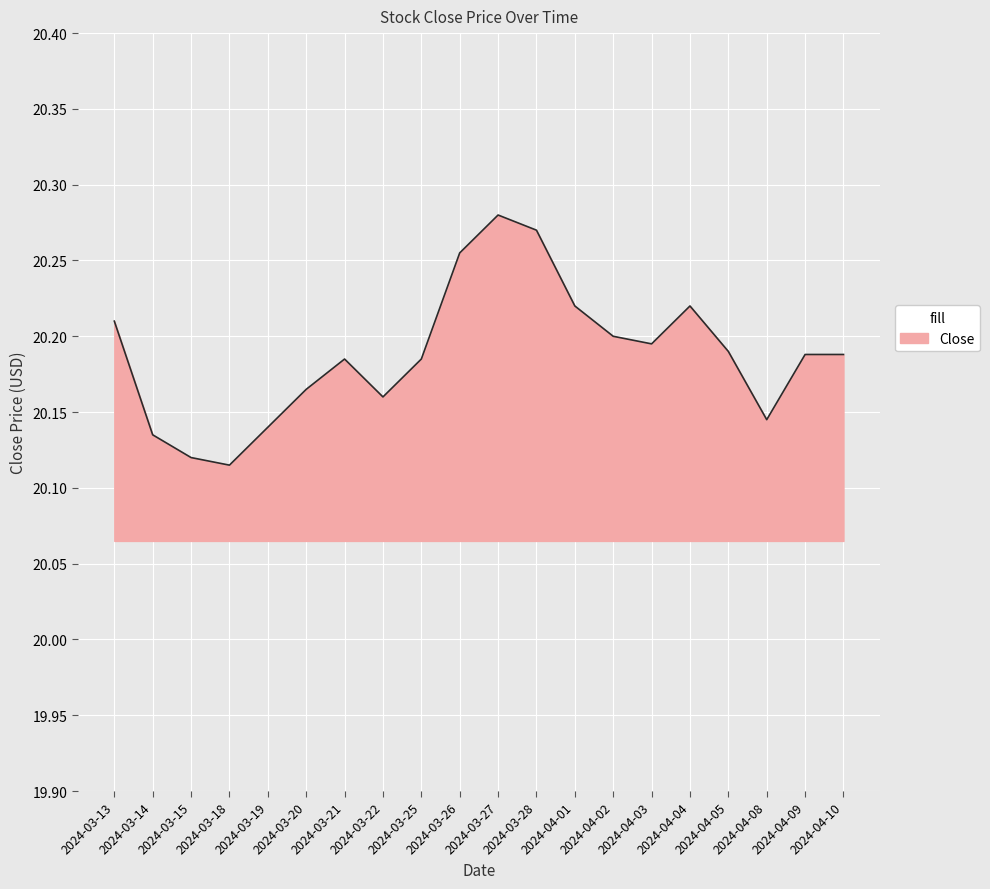

What position from the left is 2024-04-03?

15